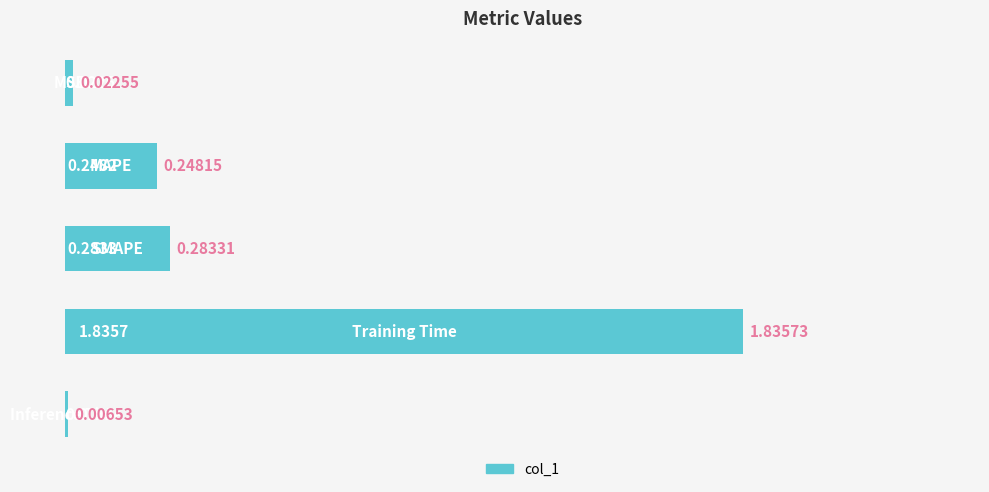

How many categories are shown in the chart?

5